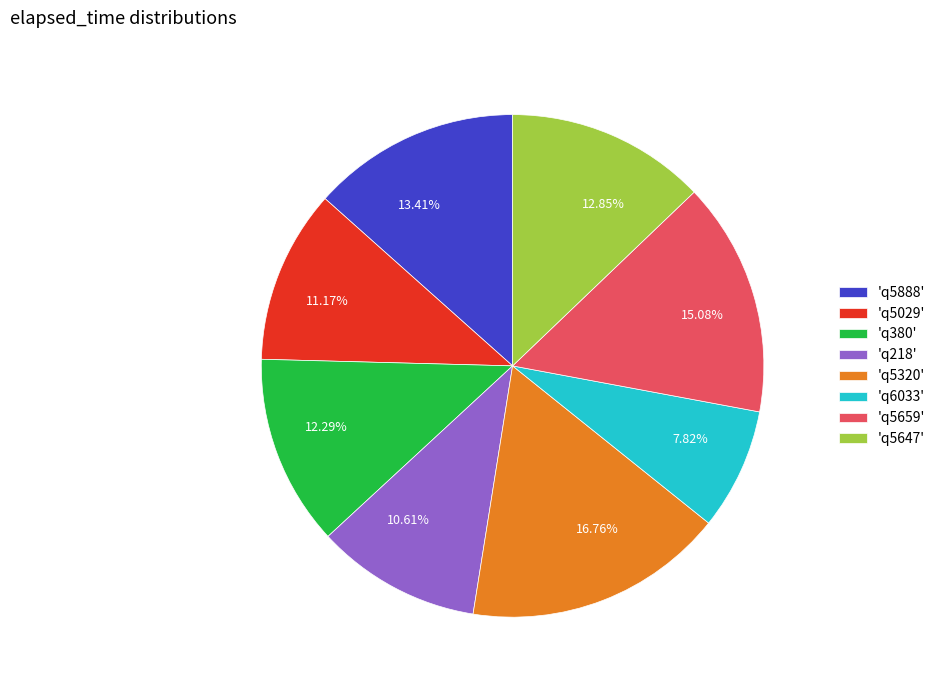

How many slices are in this pie chart?

8